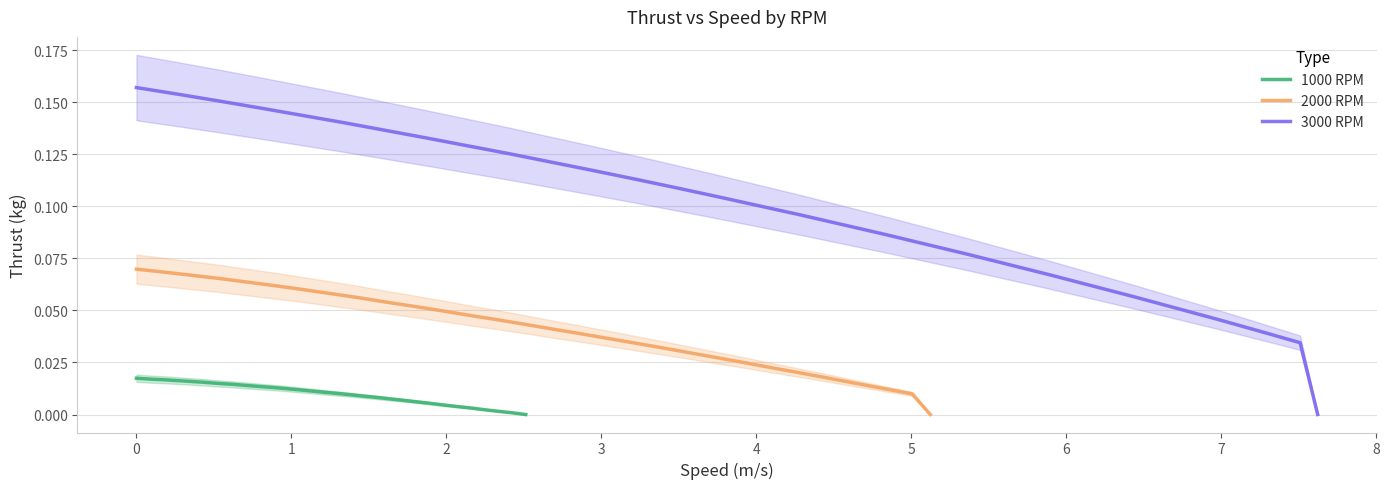

True or false: 1000 RPM and 3000 RPM intersect in this chart.

False